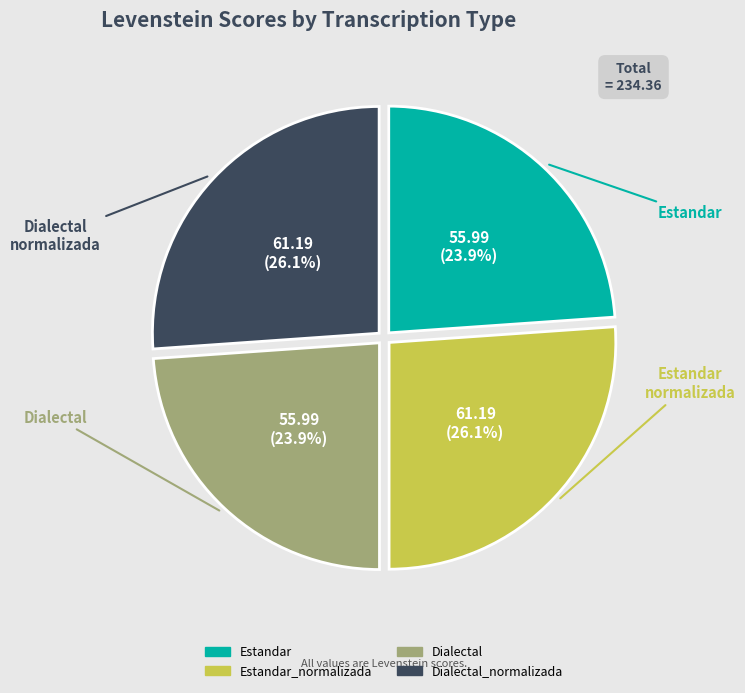

How many segments does this pie chart have?

4